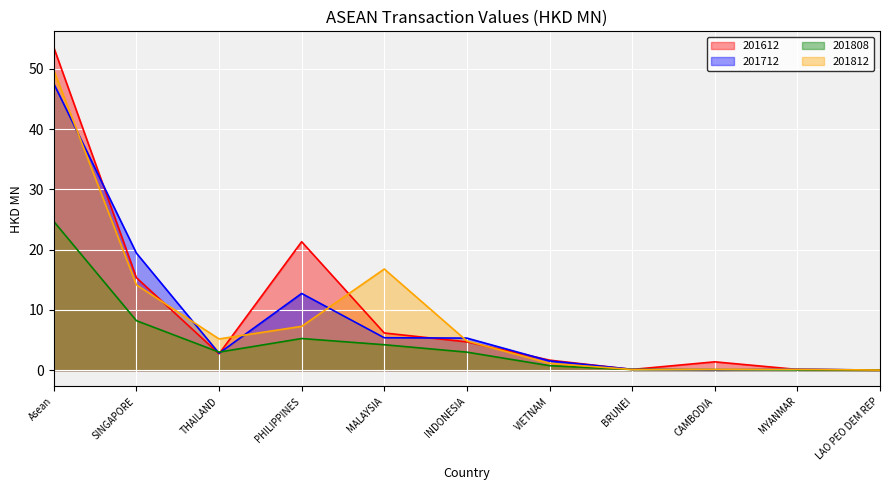

Where is 201612 nearest to the value 26?

PHILIPPINES